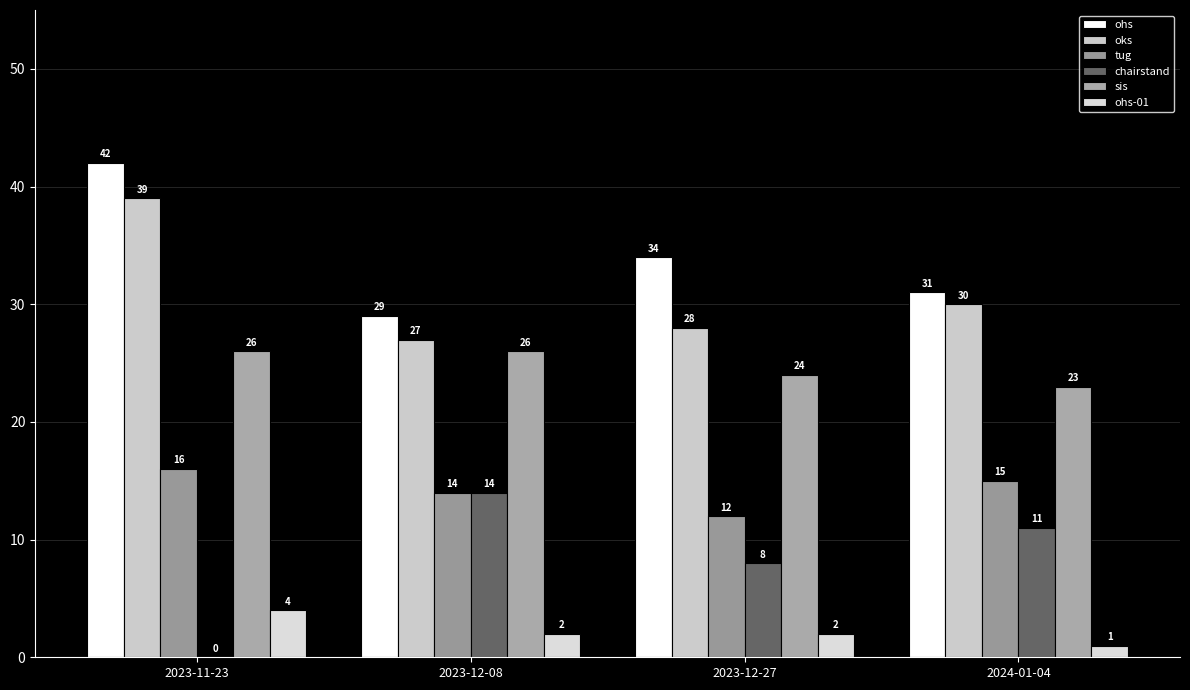

What is the value of the ohs bar at the 1st from the left?

42